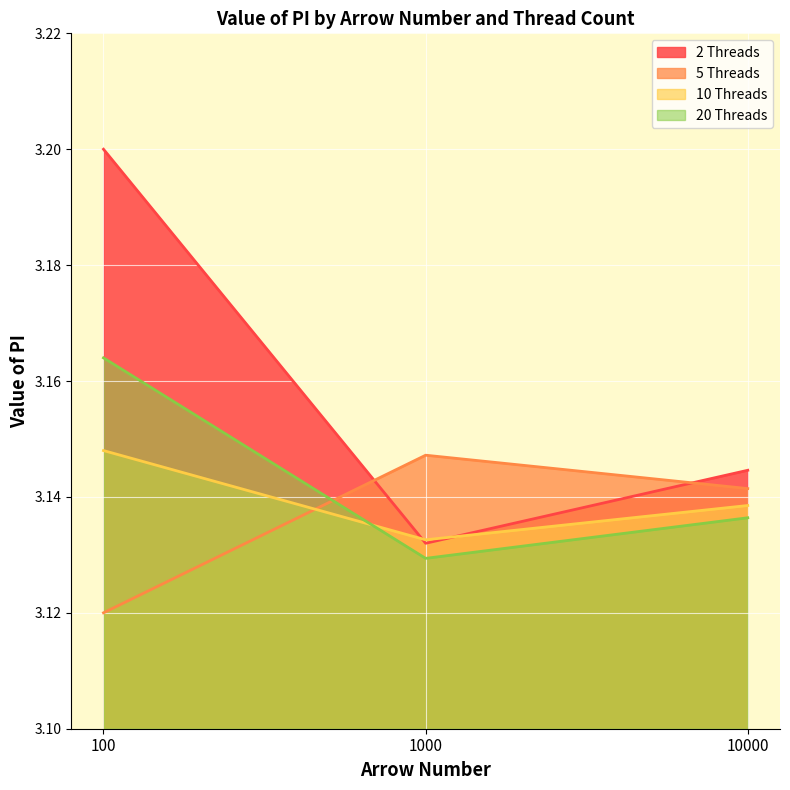

How many data points does each series have?

3